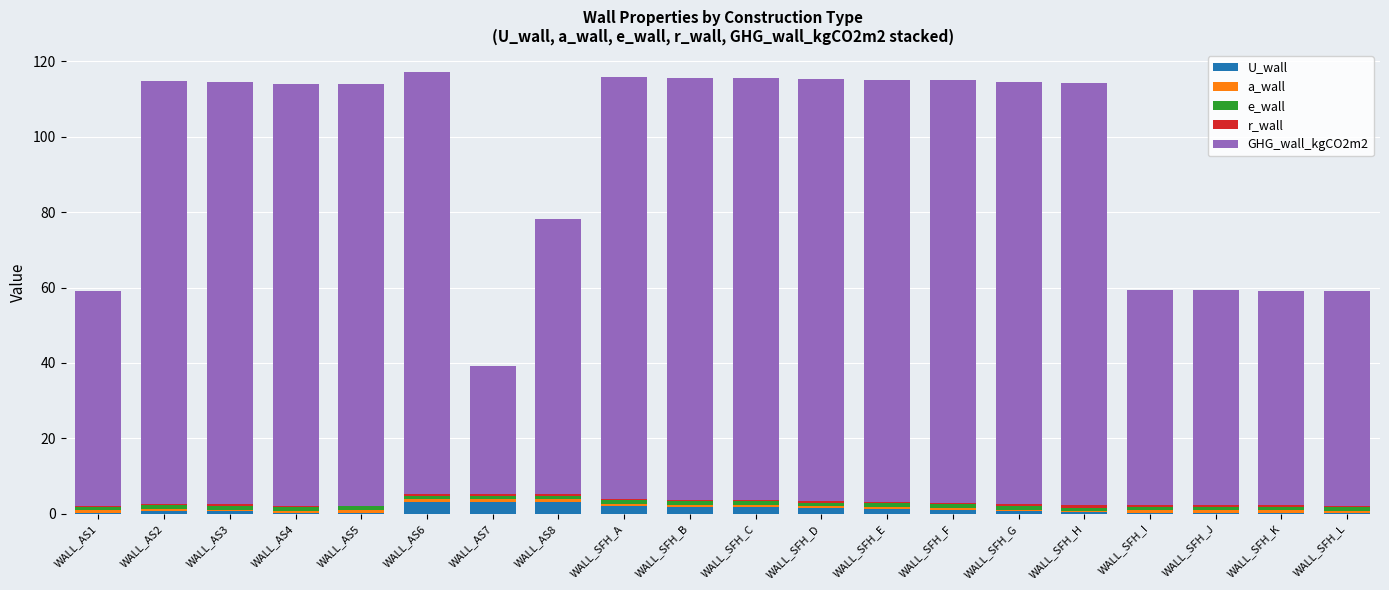

Are the bars grouped side by side (vs. stacked)?

No